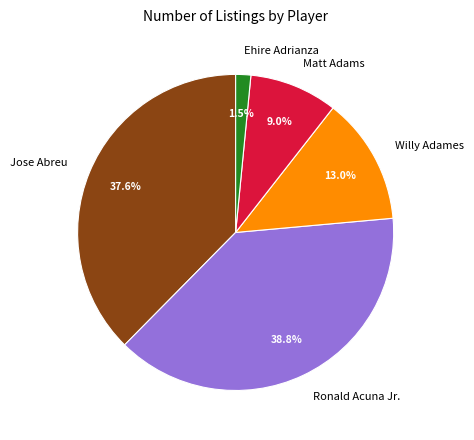

True or false: Matt Adams accounts for 15% of the total.

False